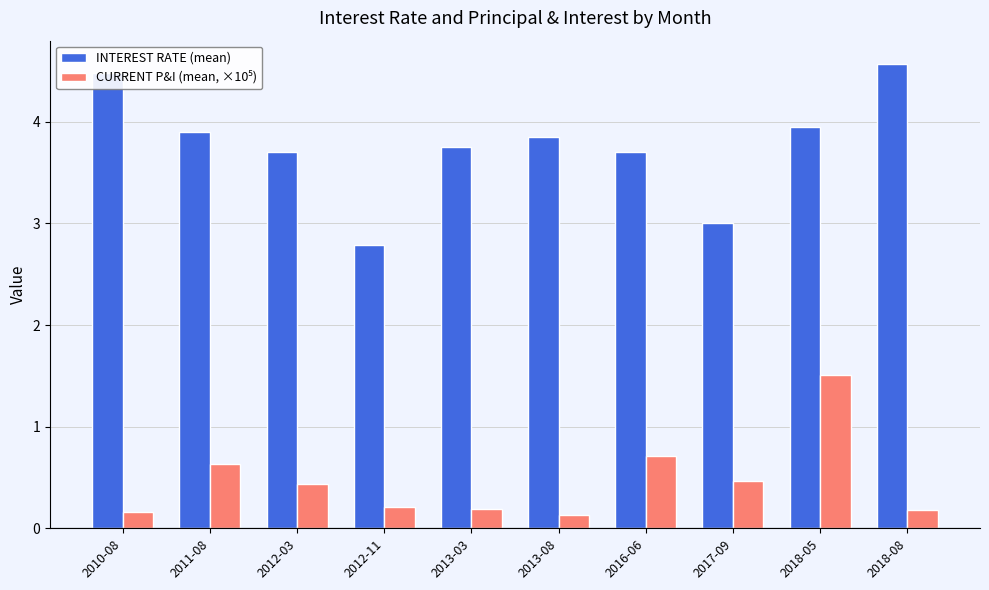

What is the sum of all INTEREST RATE (mean) values?

37.7